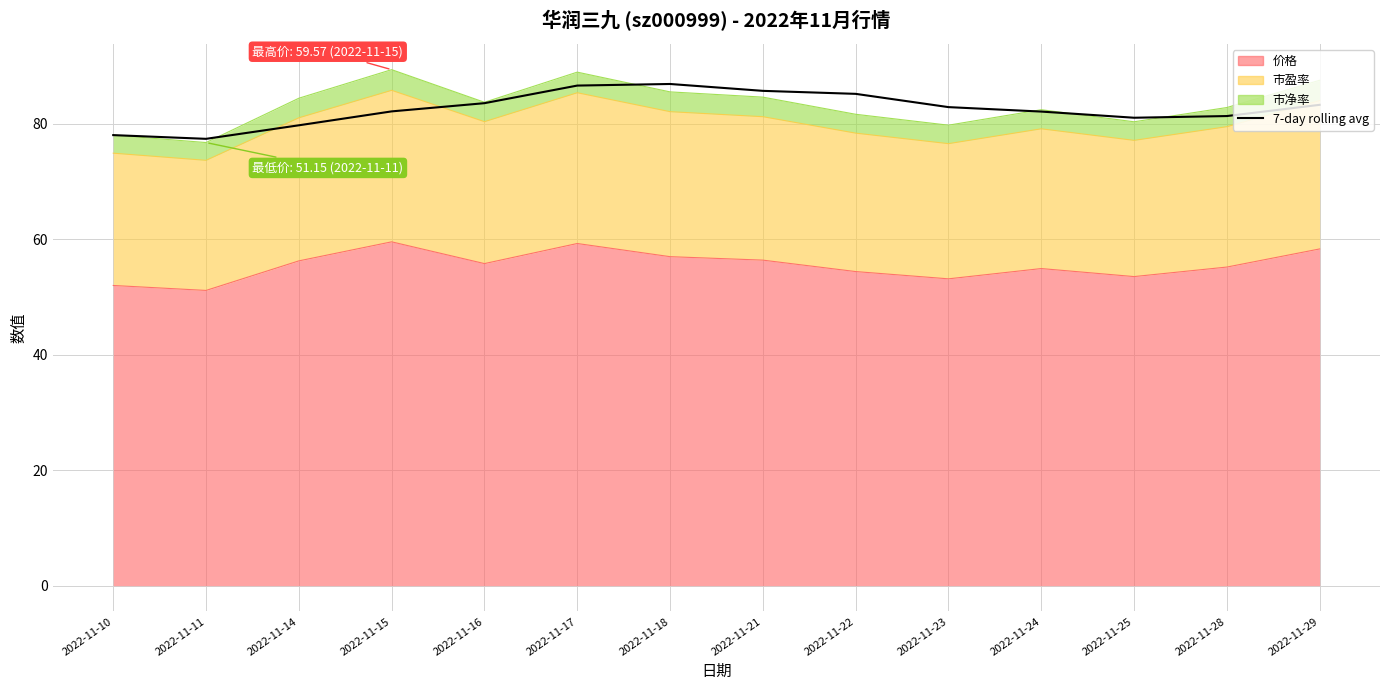

What is the sum of all values?

1156.3